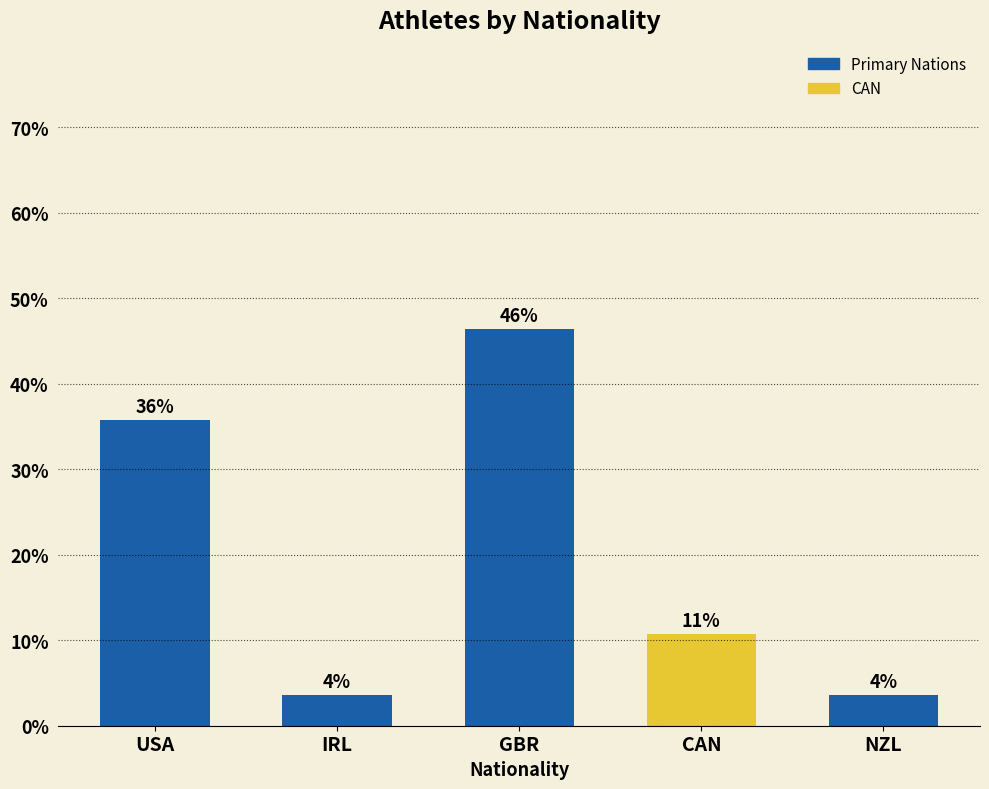

What value does the data have at NZL?

3.6